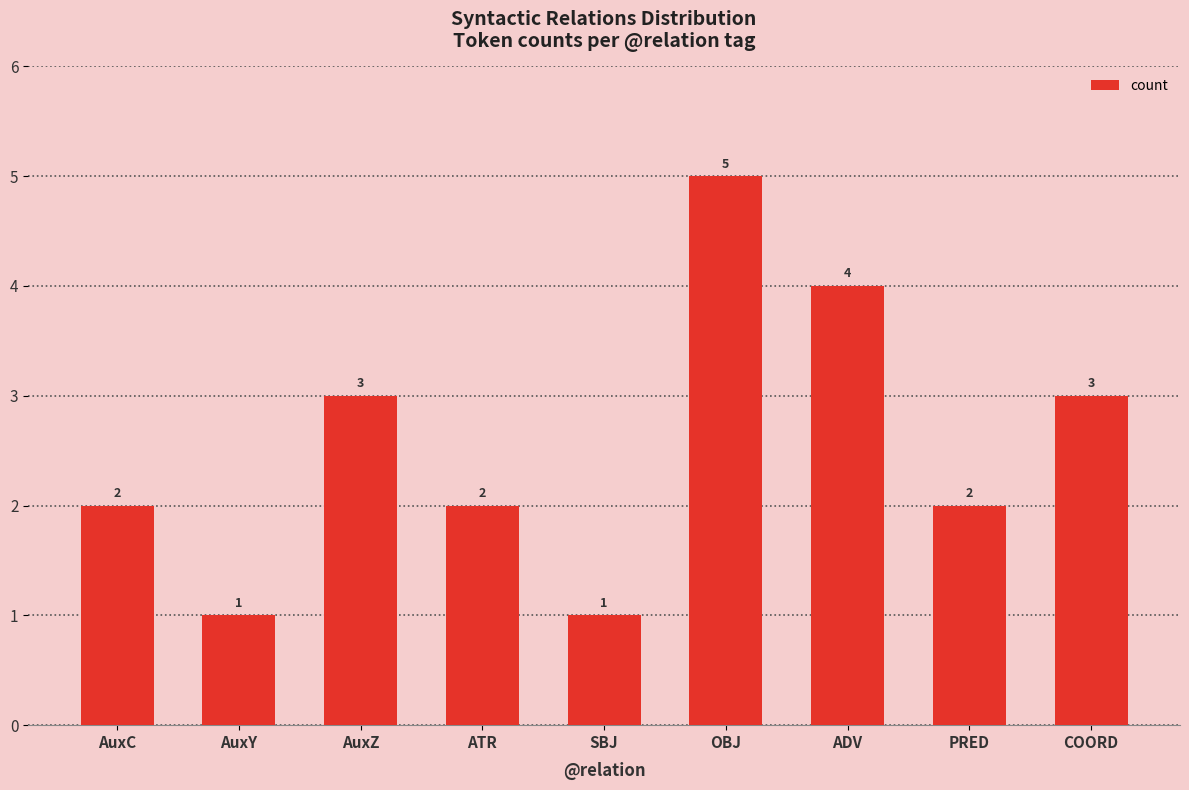

Does the chart contain stacked bars?

No